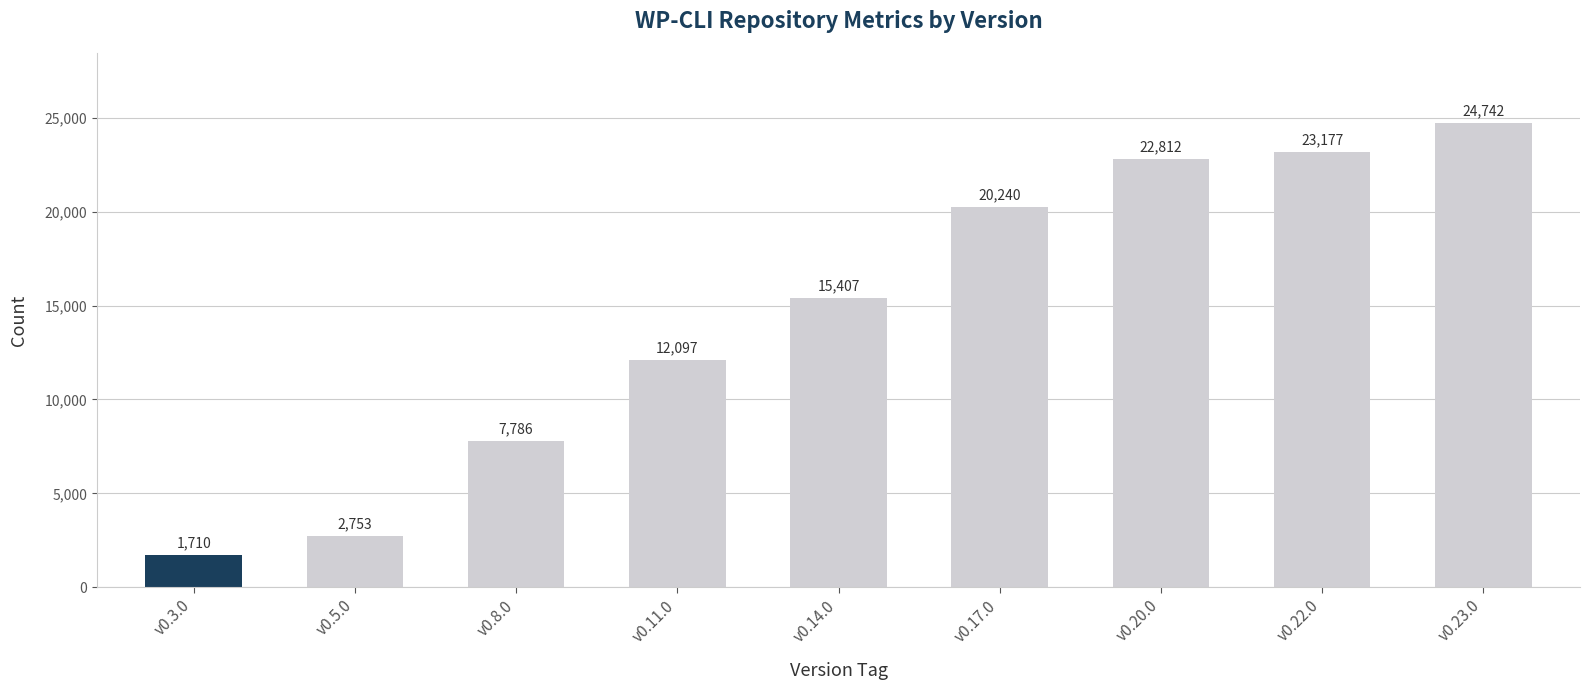

Rank the categories by value from highest to lowest.

v0.23.0, v0.22.0, v0.20.0, v0.17.0, v0.14.0, v0.11.0, v0.8.0, v0.5.0, v0.3.0